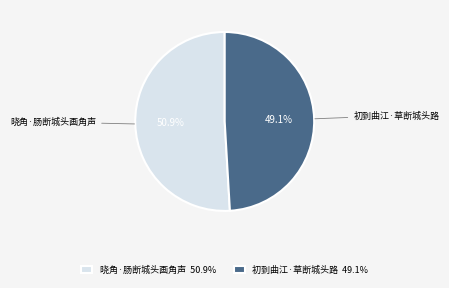

Is 晓角·肠断城头画角声 the majority of the pie?

Yes